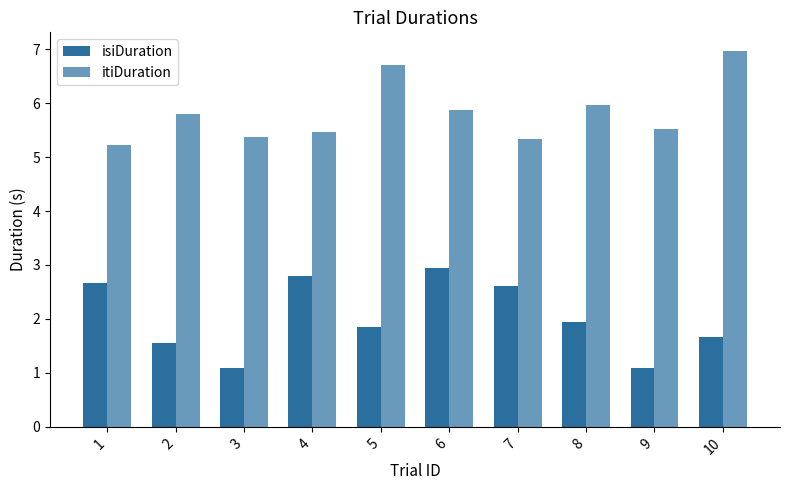

How many groups of bars are there?

10